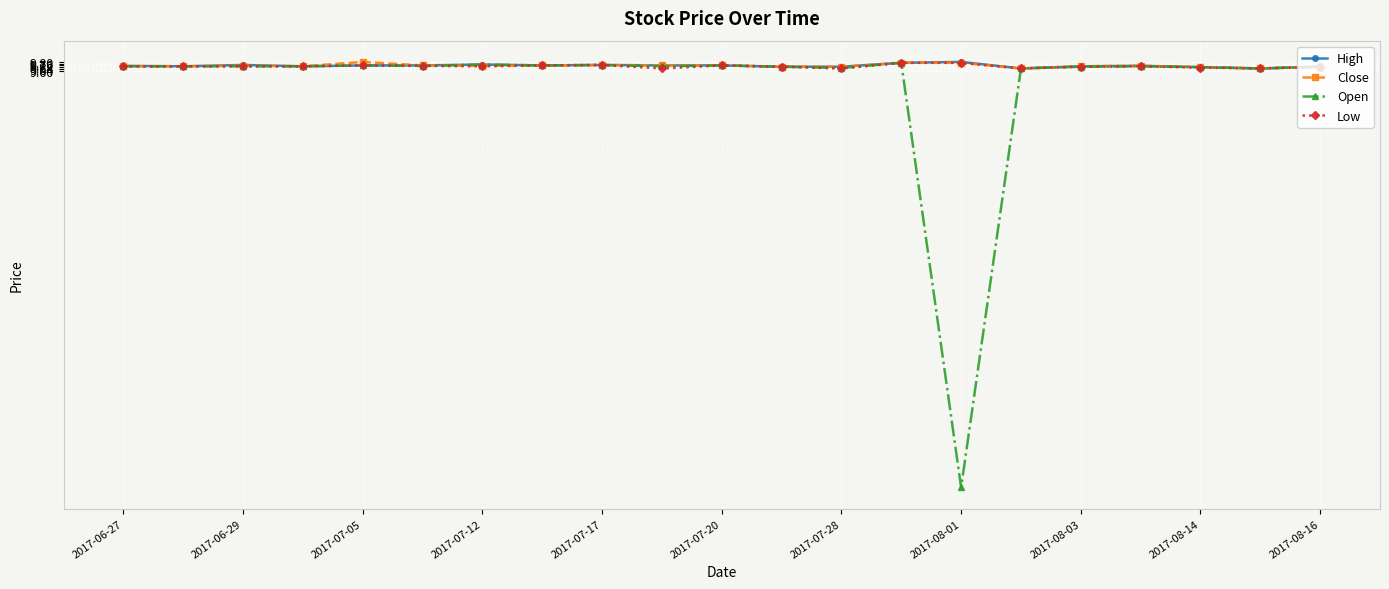

What are all the series names shown in the legend?

High, Close, Open, Low